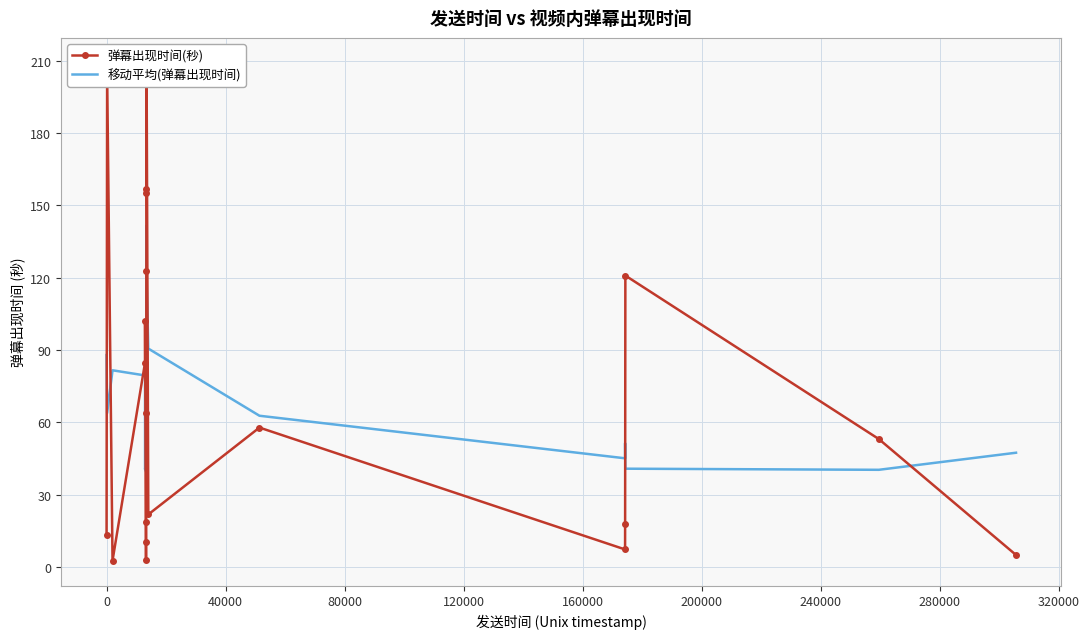

Reading left to right, extract all data points from this chart.

弹幕出现时间(秒): 13.5	205.0	2.7	84.8	102.2	2.8	10.2	18.7	63.8	123.0	155.2	157.0	209.2	21.8	57.9	7.3	17.7	120.9	53.1	5.0
移动平均(弹幕出现时间): 87.9	63.9	81.6	79.5	40.5	43.7	39.5	43.7	74.2	103.5	141.6	133.2	120.2	90.6	62.8	45.1	51.4	40.8	40.3	47.4